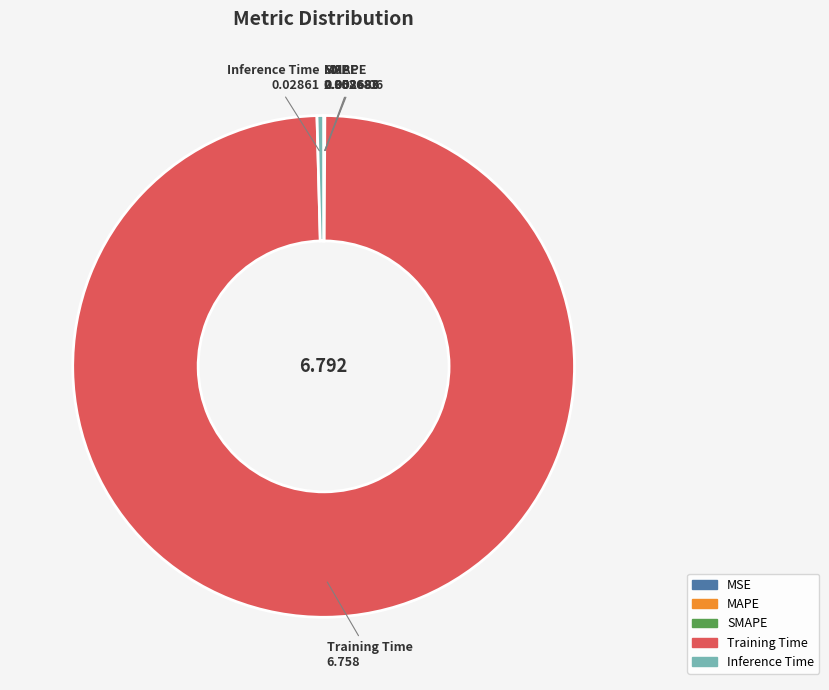

Which slice is the largest?

Training Time